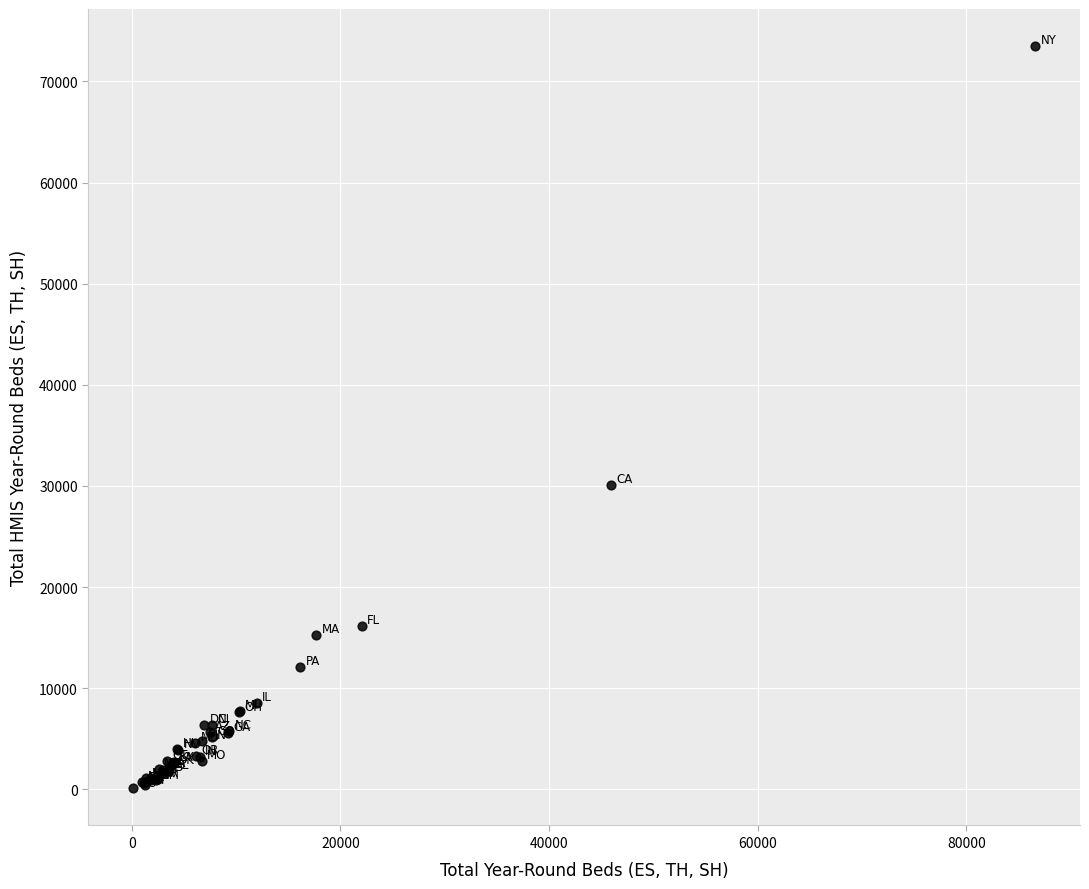

What Y value in the scatter plot is closest to 36799?

30125